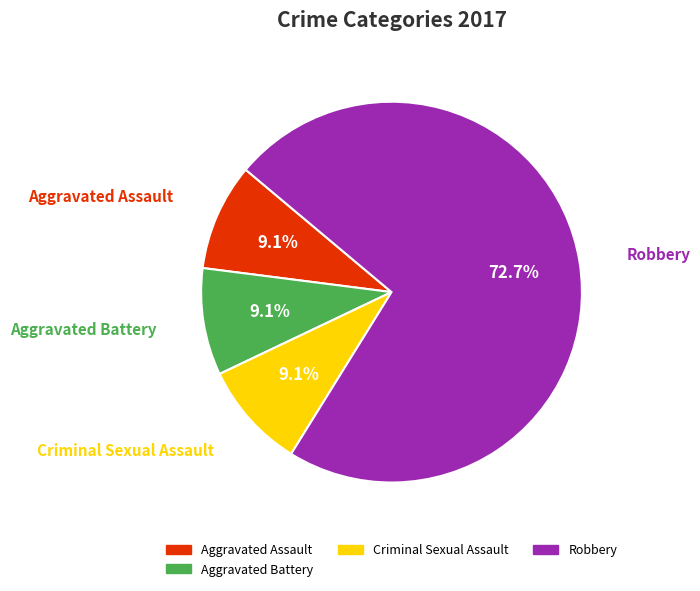

Does any single category account for the majority?

Yes